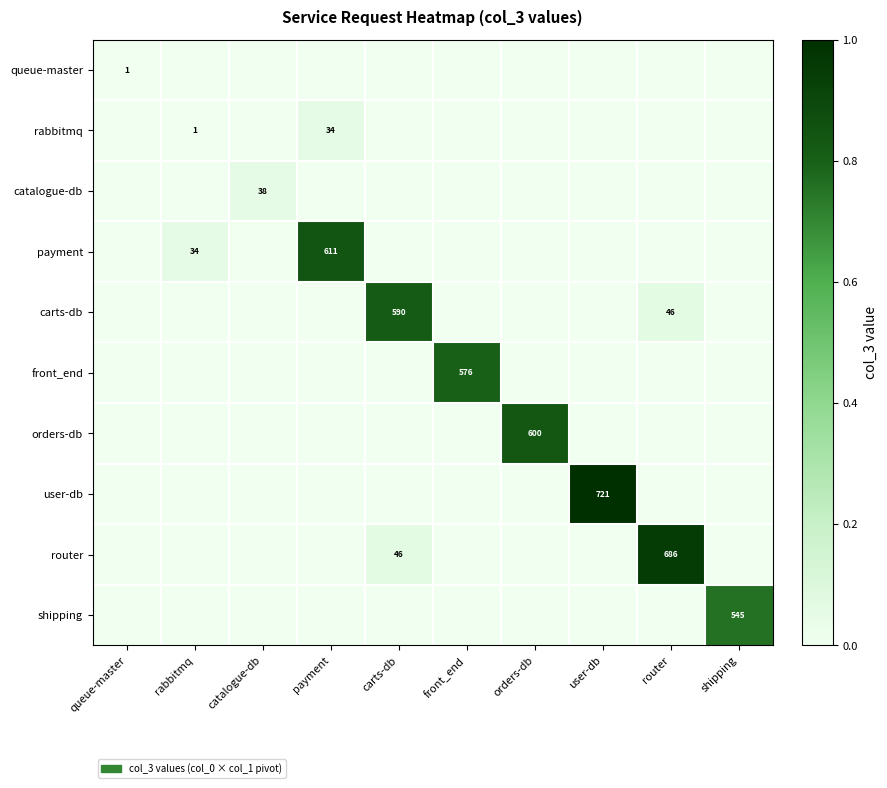

Is it true that queue-master equals 0.0 at rabbitmq?

True